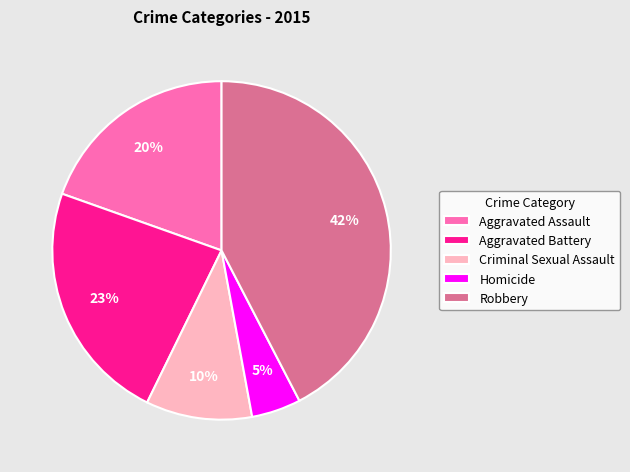

Which slice is the smallest?

Homicide